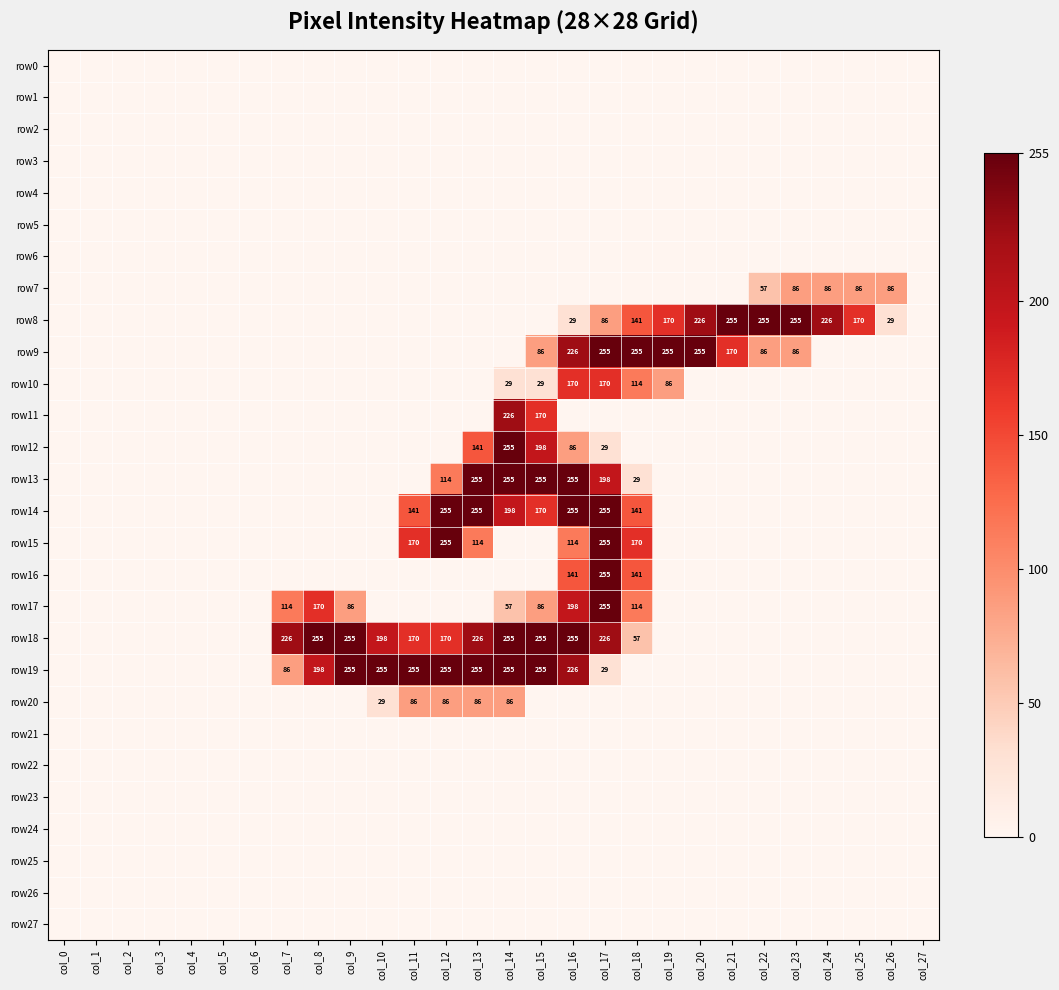

True or false: row17 has a value of 170 at col_8.

True